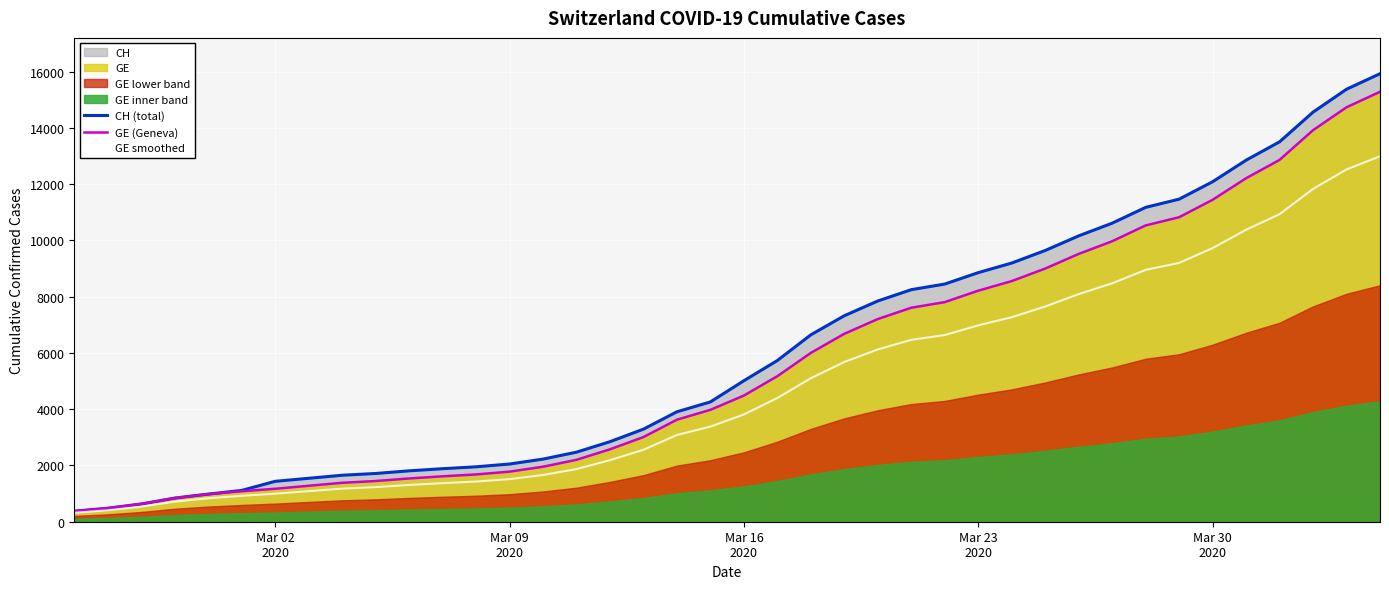

How many data points in CH (total) are above 5012?

19